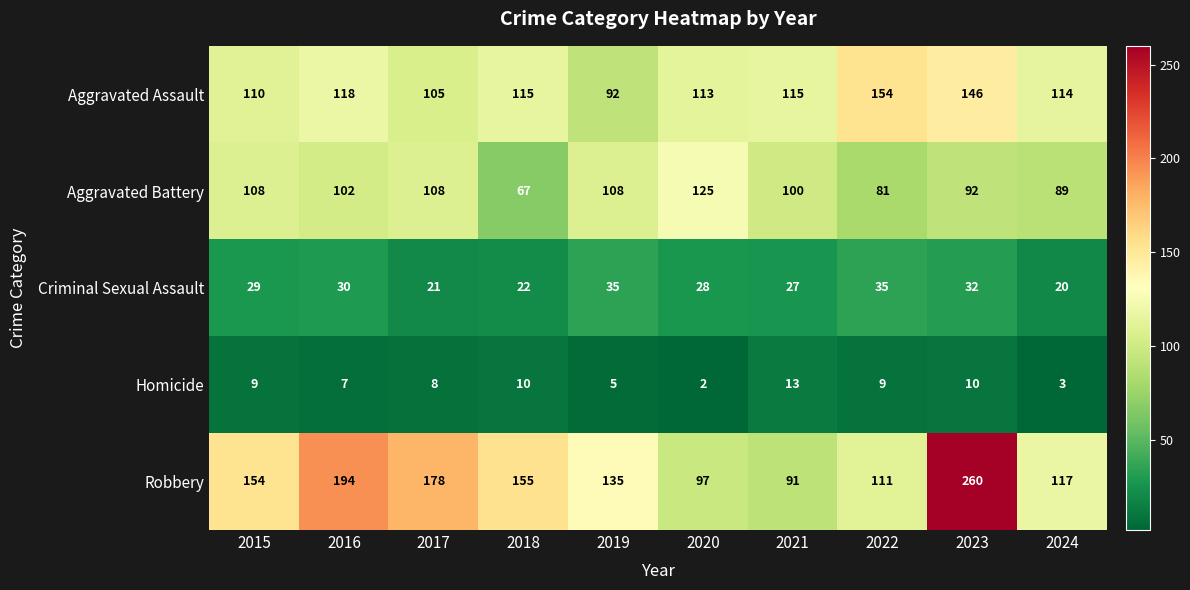

Where is Robbery nearest to the value 175?

2017